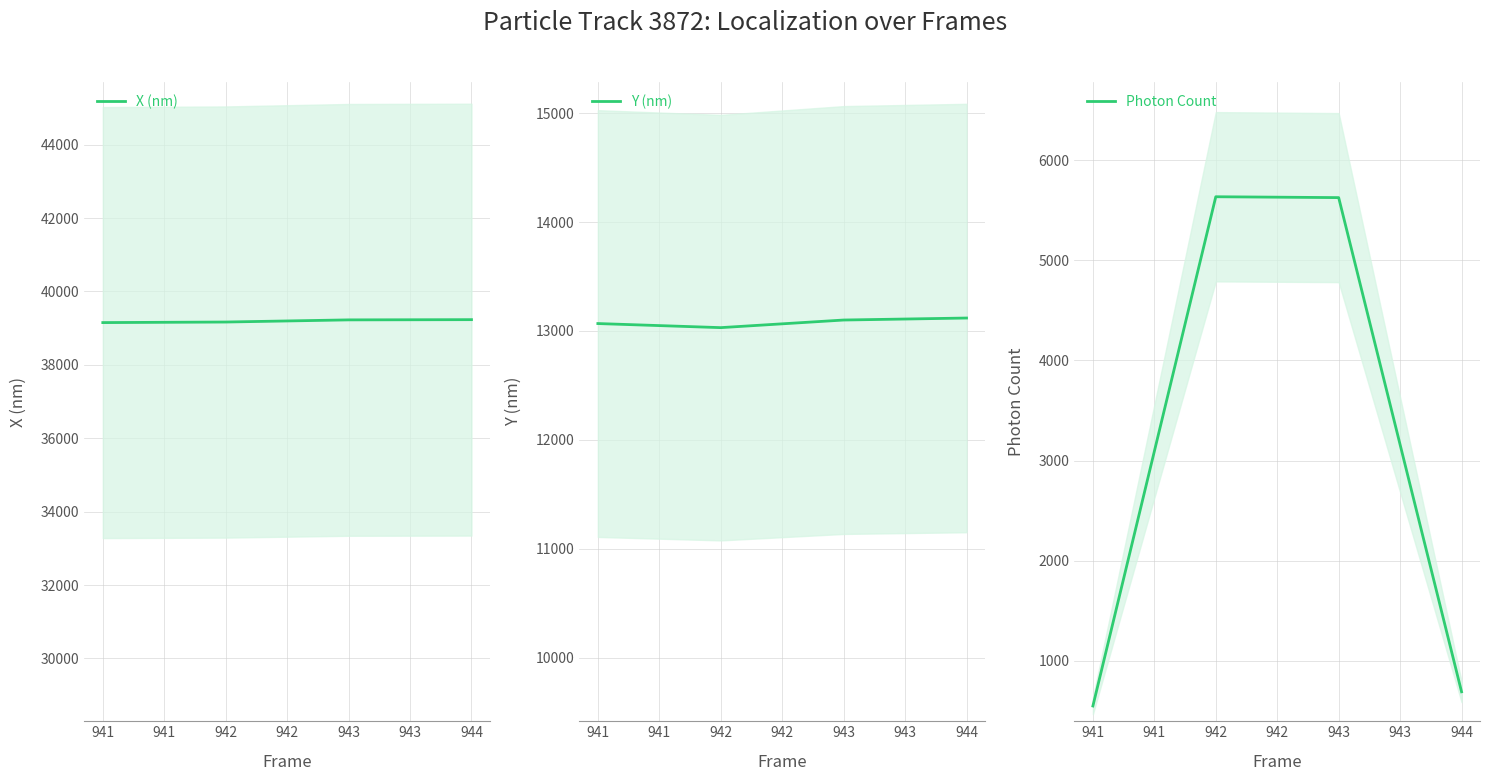

How many lines are shown in the chart?

3